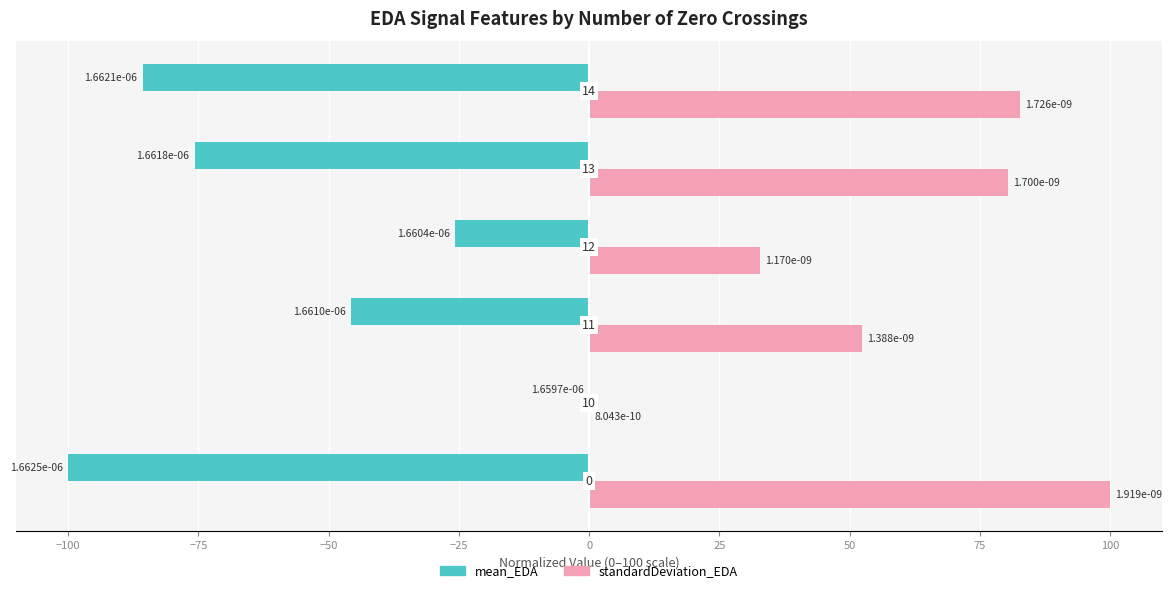

What is the highest value of the standardDeviation_EDA series?

100.0